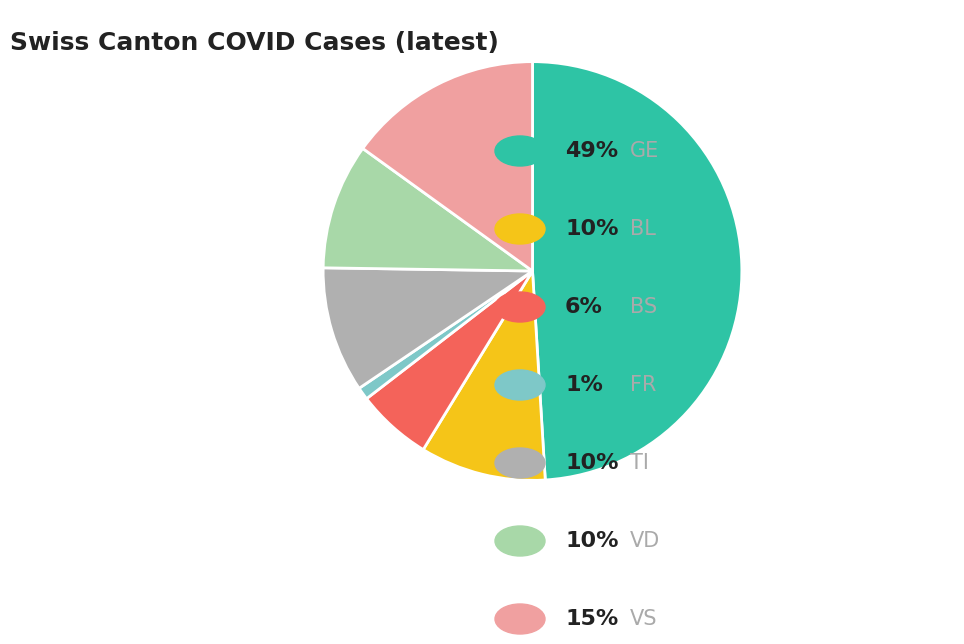

Is there any slice that represents more than half of the pie?

No